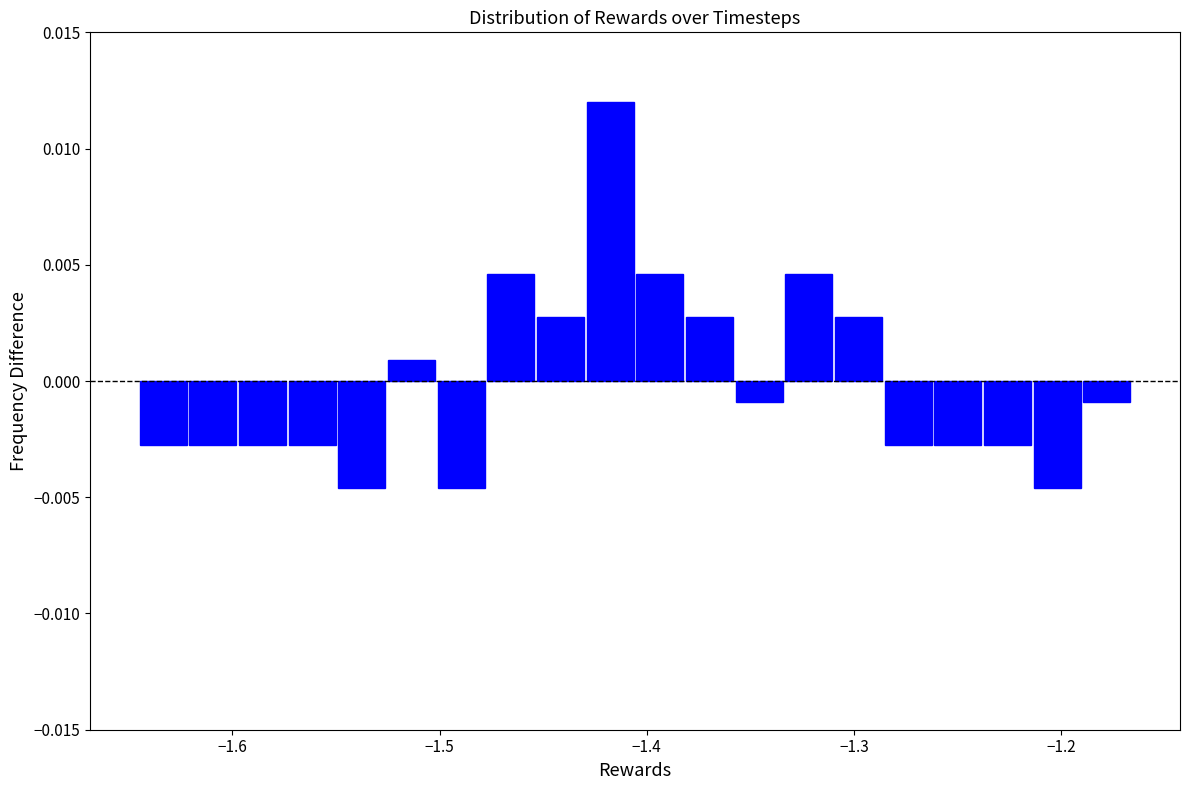

Around what value on the x-axis is the tallest bar? Give the approximate position of its centre, as read against the axis.

-1.42